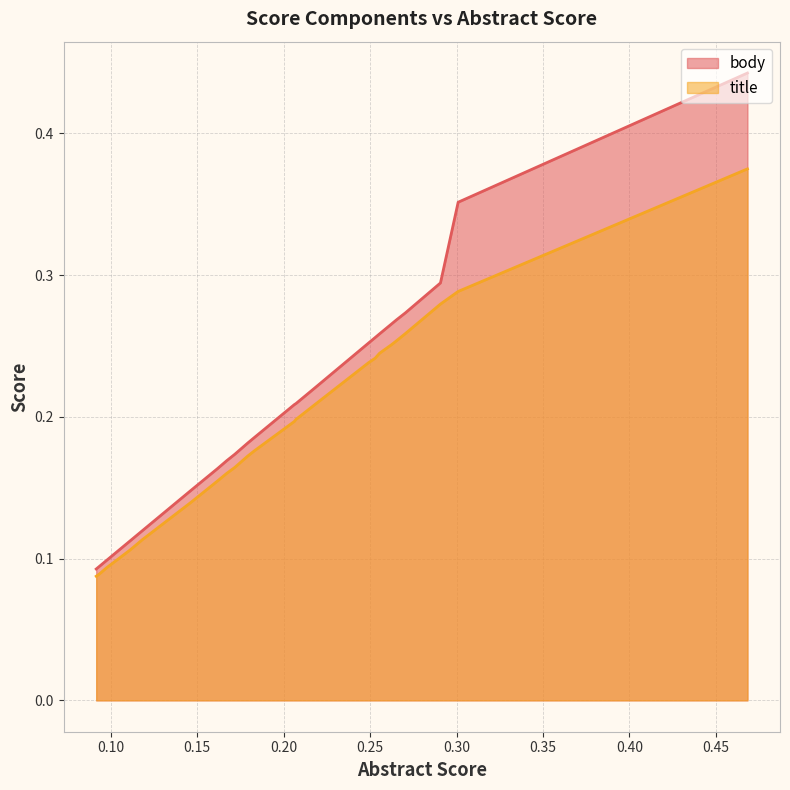

What is the average value of the title series?

0.2